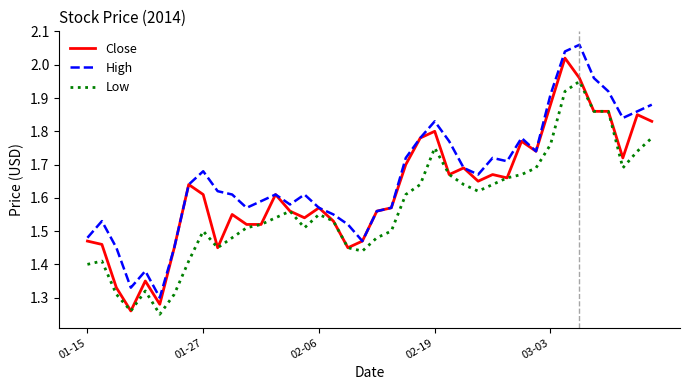

How many lines are shown in the chart?

3